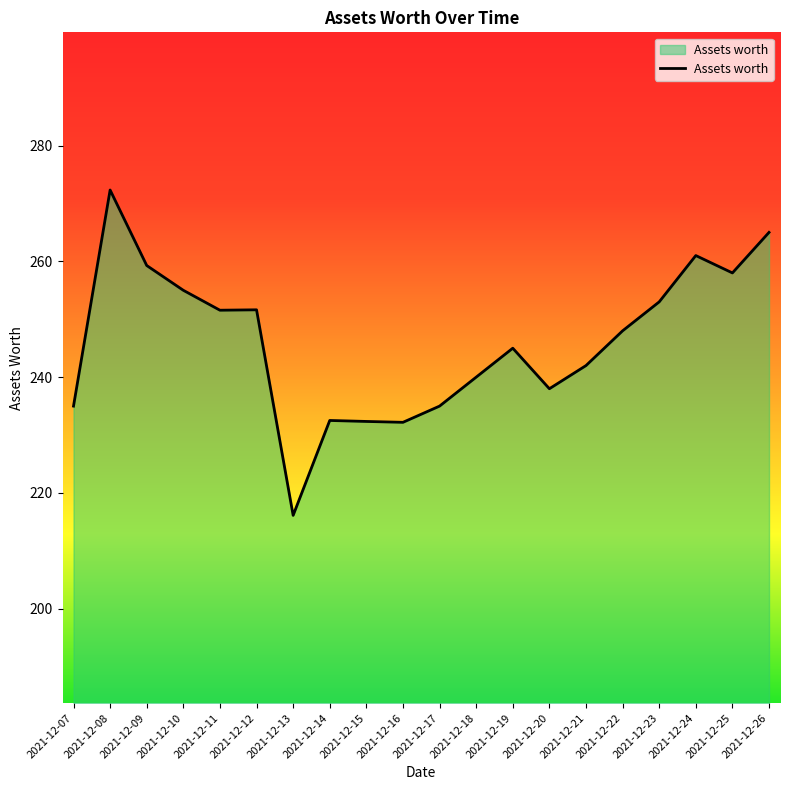

What is the difference between the maximum and minimum values?

56.2